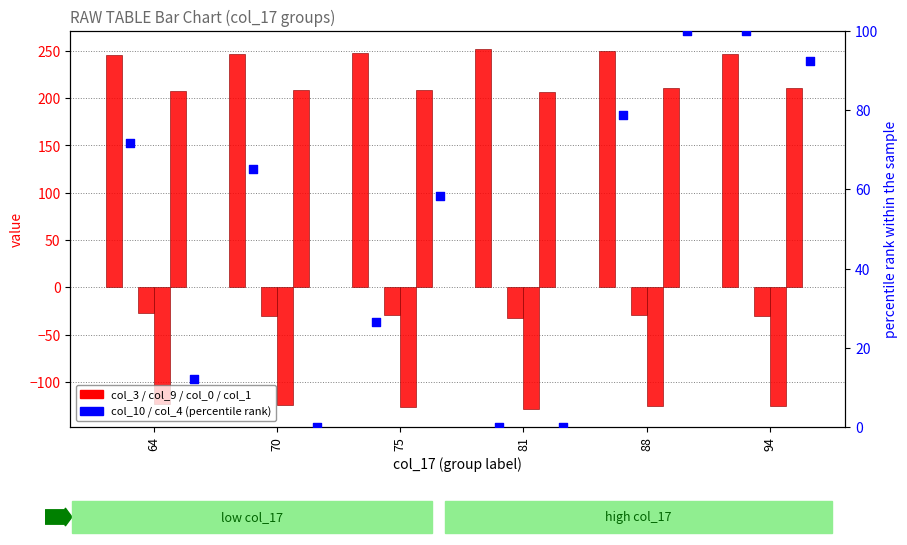

What is the total value across all series at 70?

366.2